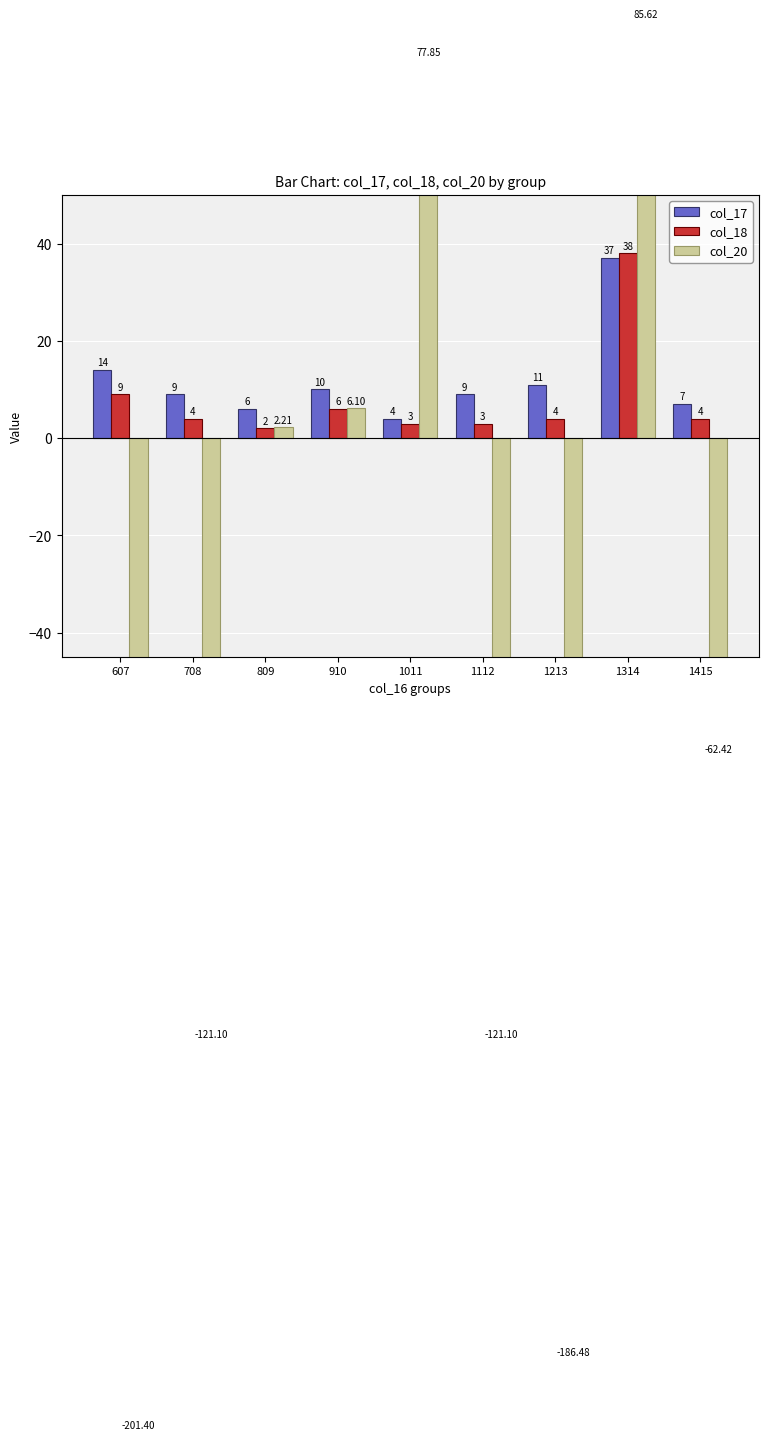

What are all the series names shown in the legend?

col_17, col_18, col_20